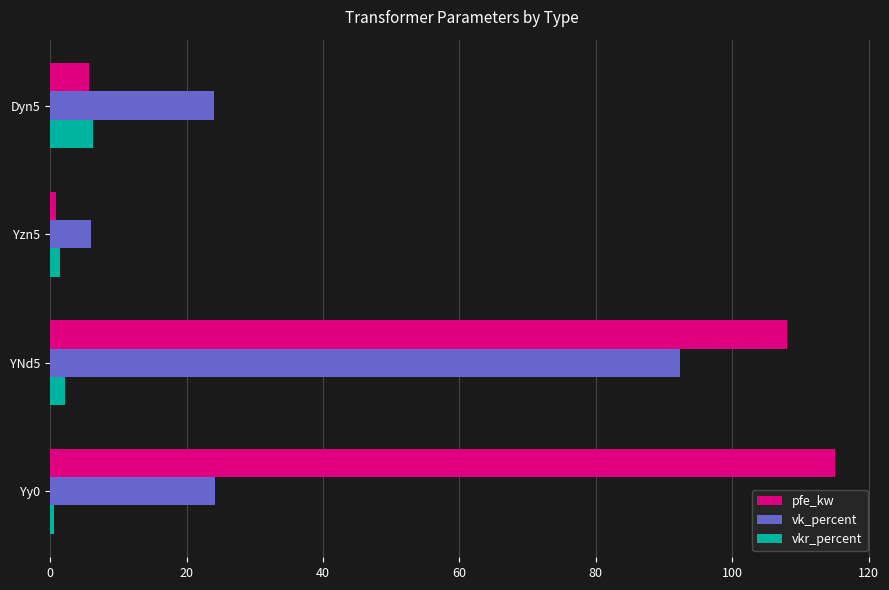

At which category is the sum across all series the highest?

YNd5